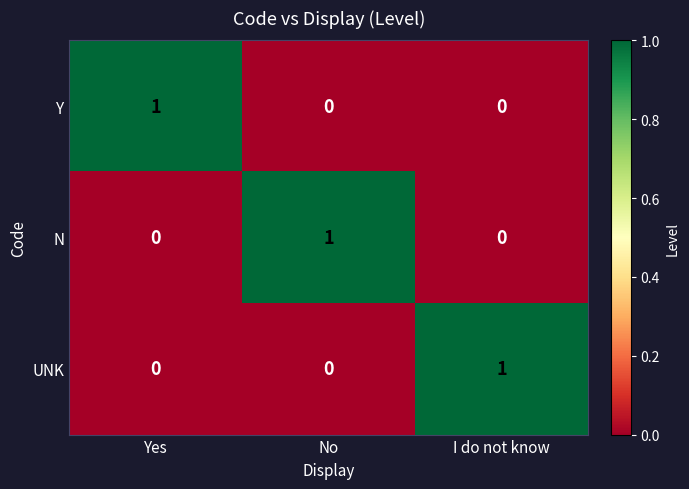

Which category has the highest value in the Y series?

Yes